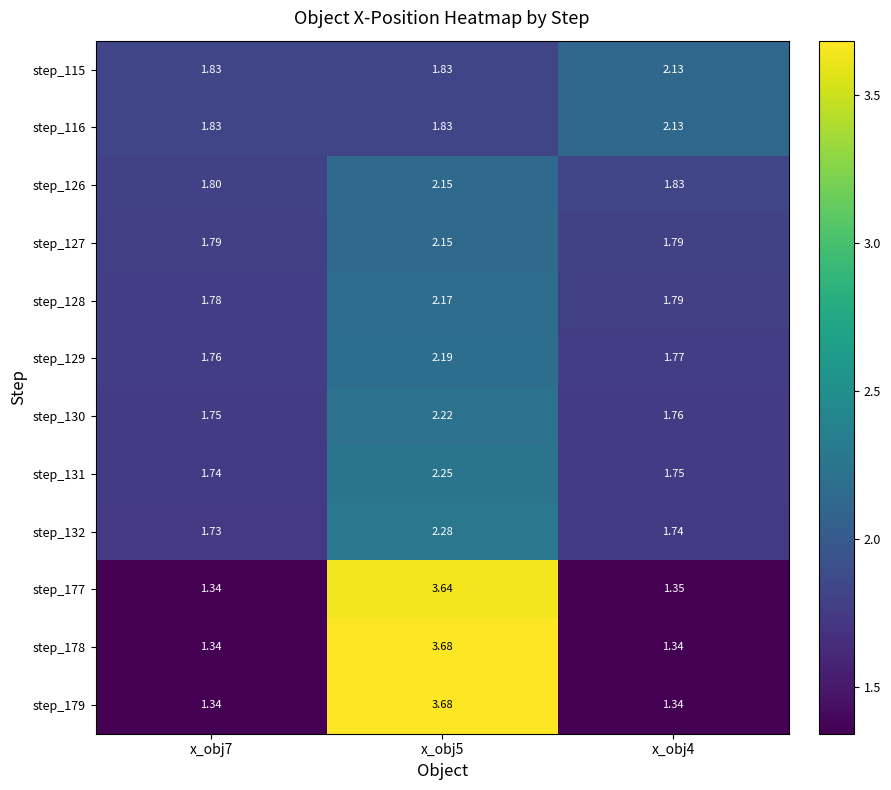

Which category has the highest value across all series?

x_obj5